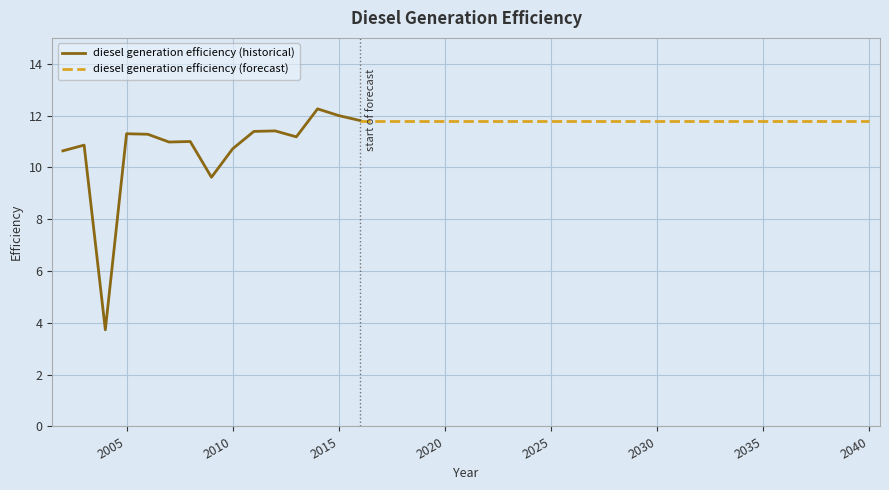

Is it true that the value at 2018 is 3.5?

False